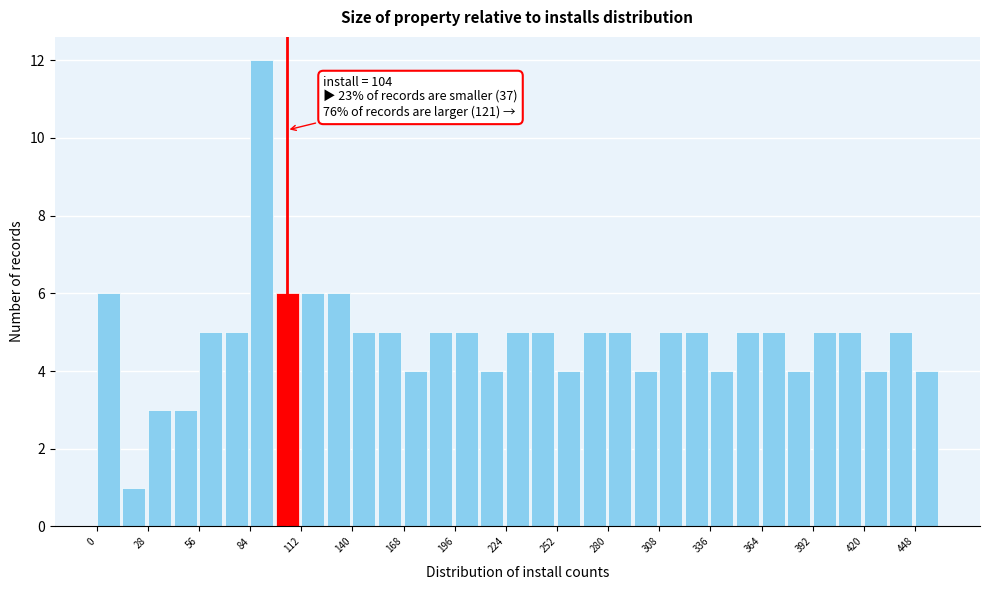

Around what value on the x-axis is the tallest bar? Give the approximate position of its centre, as read against the axis.

90